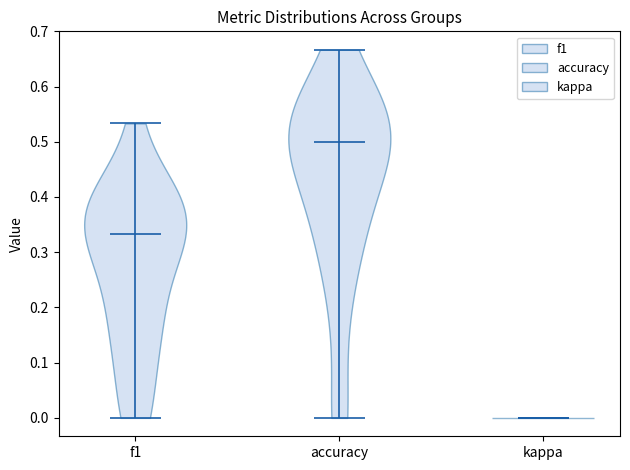

Where does the median line of the violin for kappa sit on the y-axis? The values are not printed on the chart, so give them approximately, as read against the axis.

0.00